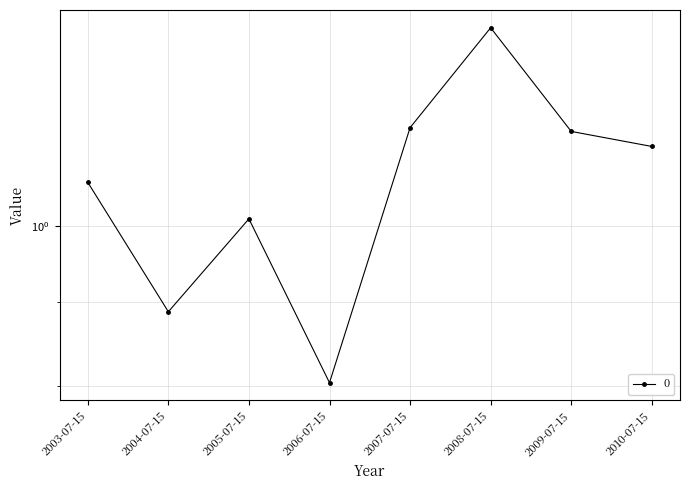

Which has a higher value, 2010-07-15 or 2008-07-15?

2008-07-15